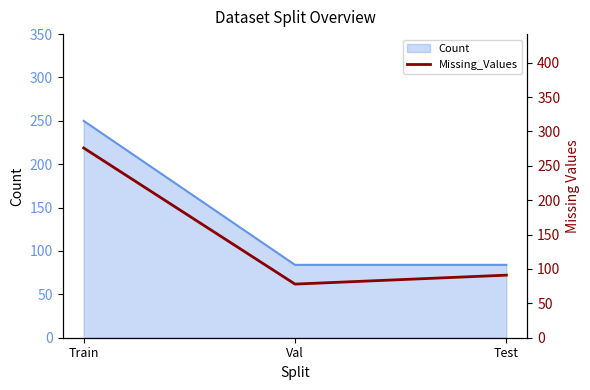

Is it true that Count equals 117 at Test?

False